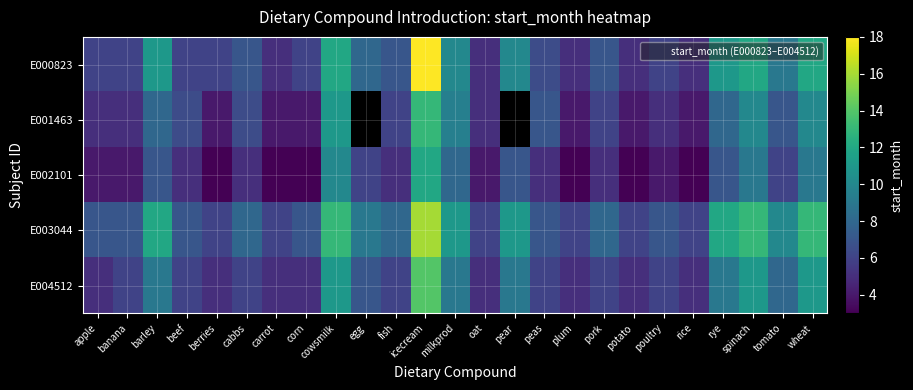

The value of E002101 at apple is 4.0. True or false?

True